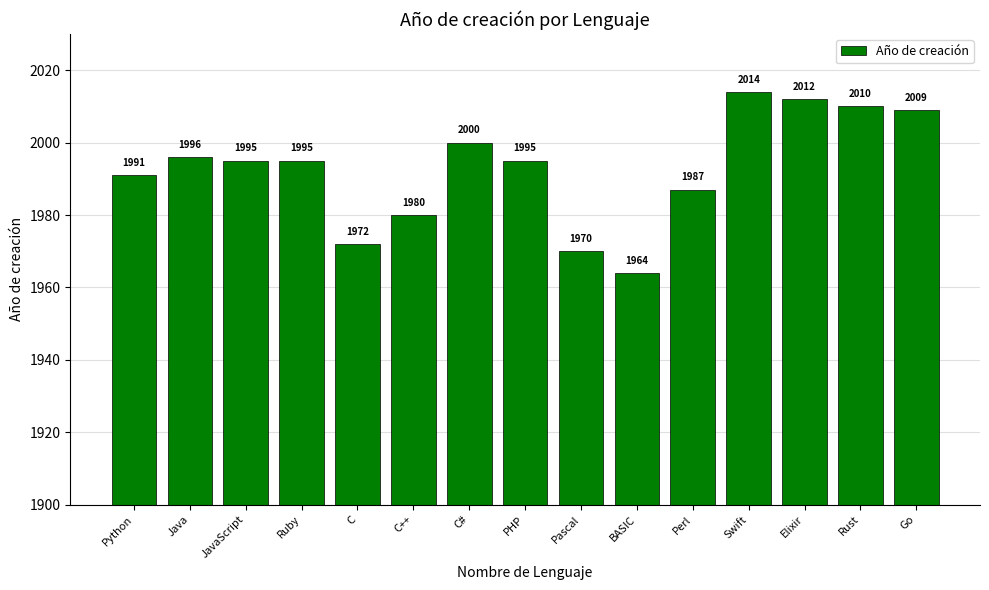

What is the ratio of the value at JavaScript to the value at Pascal?

1.0